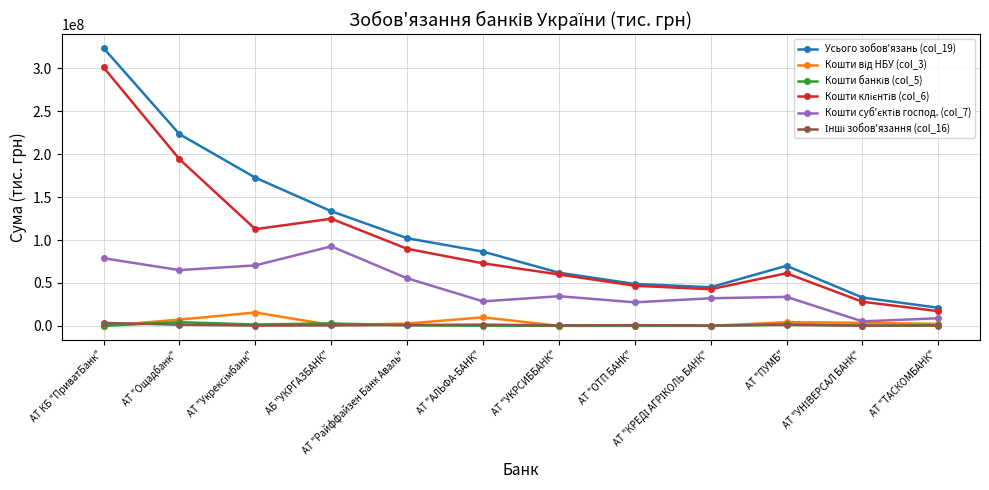

The Усього зобов'язань (col_19) series shows 21052677.8 at АТ "ТАСКОМБАНК". True or false?

True